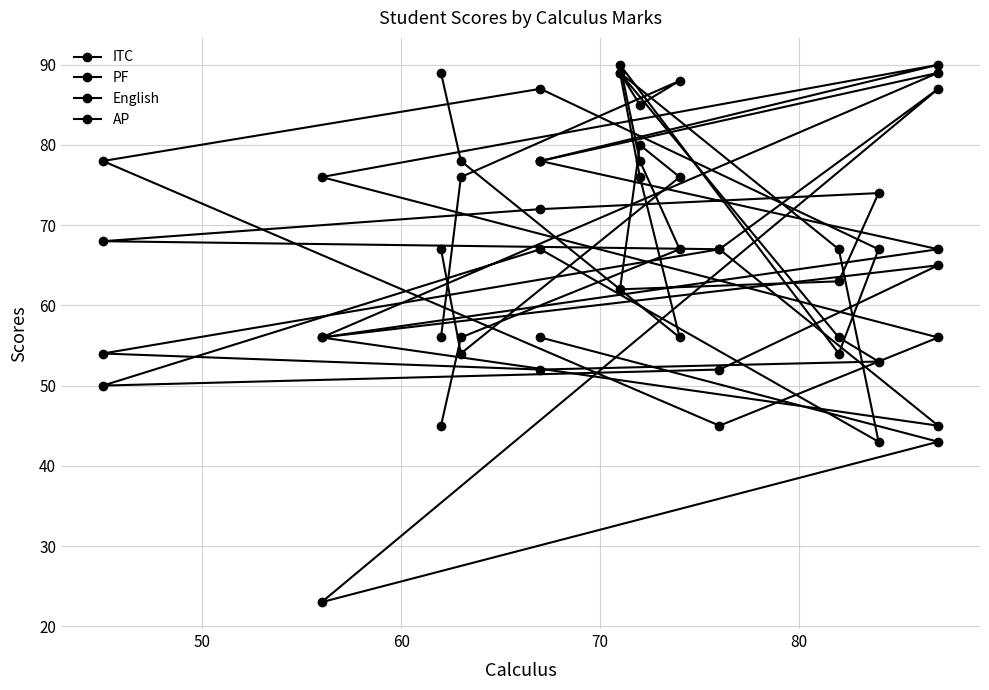

Is it true that PF equals 120 at 40?

False